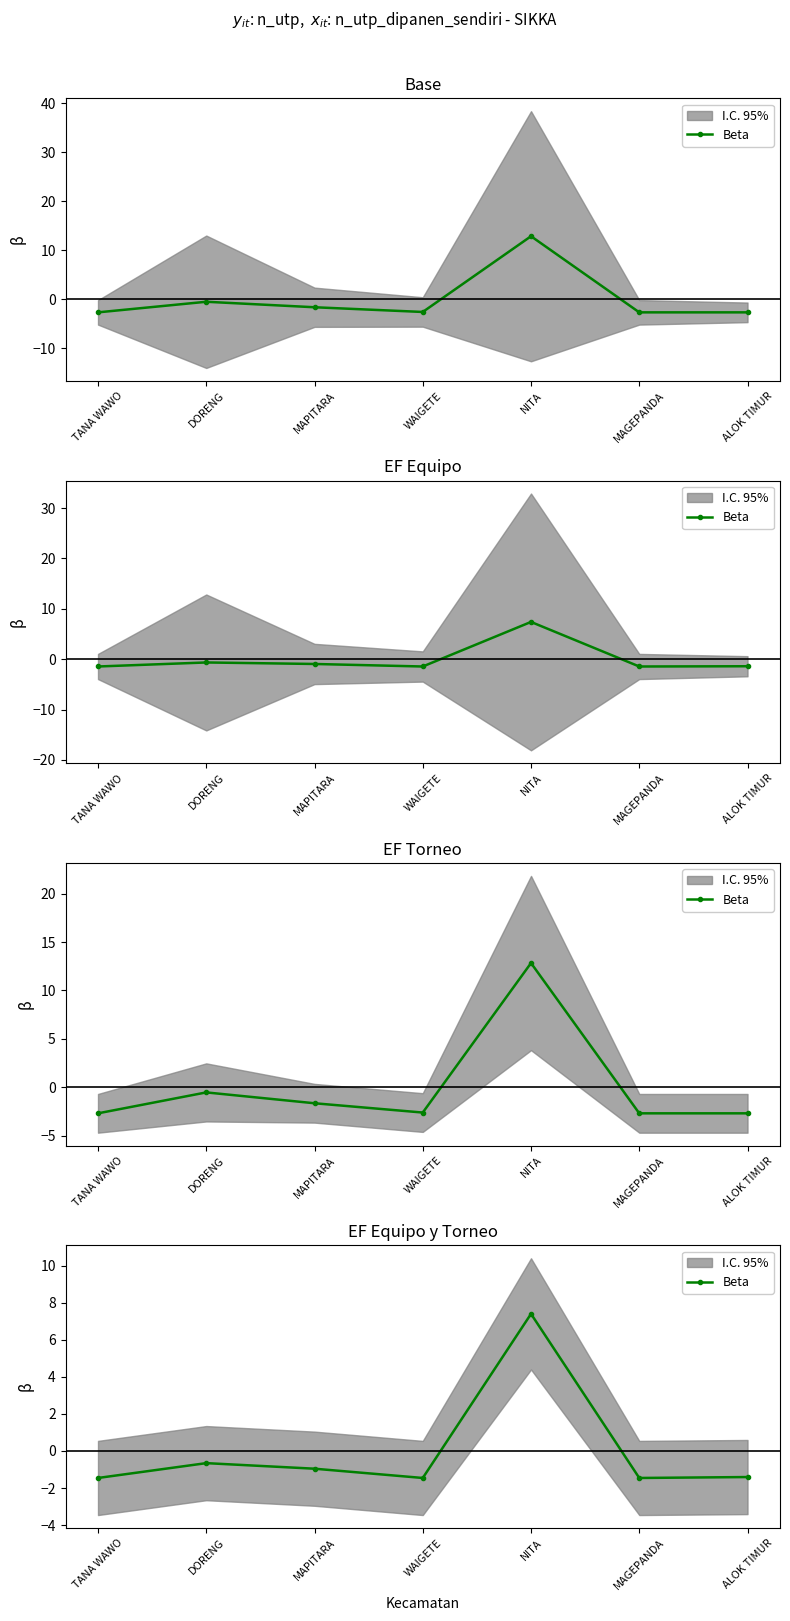

What is the difference between the second highest and second lowest values?

0.8